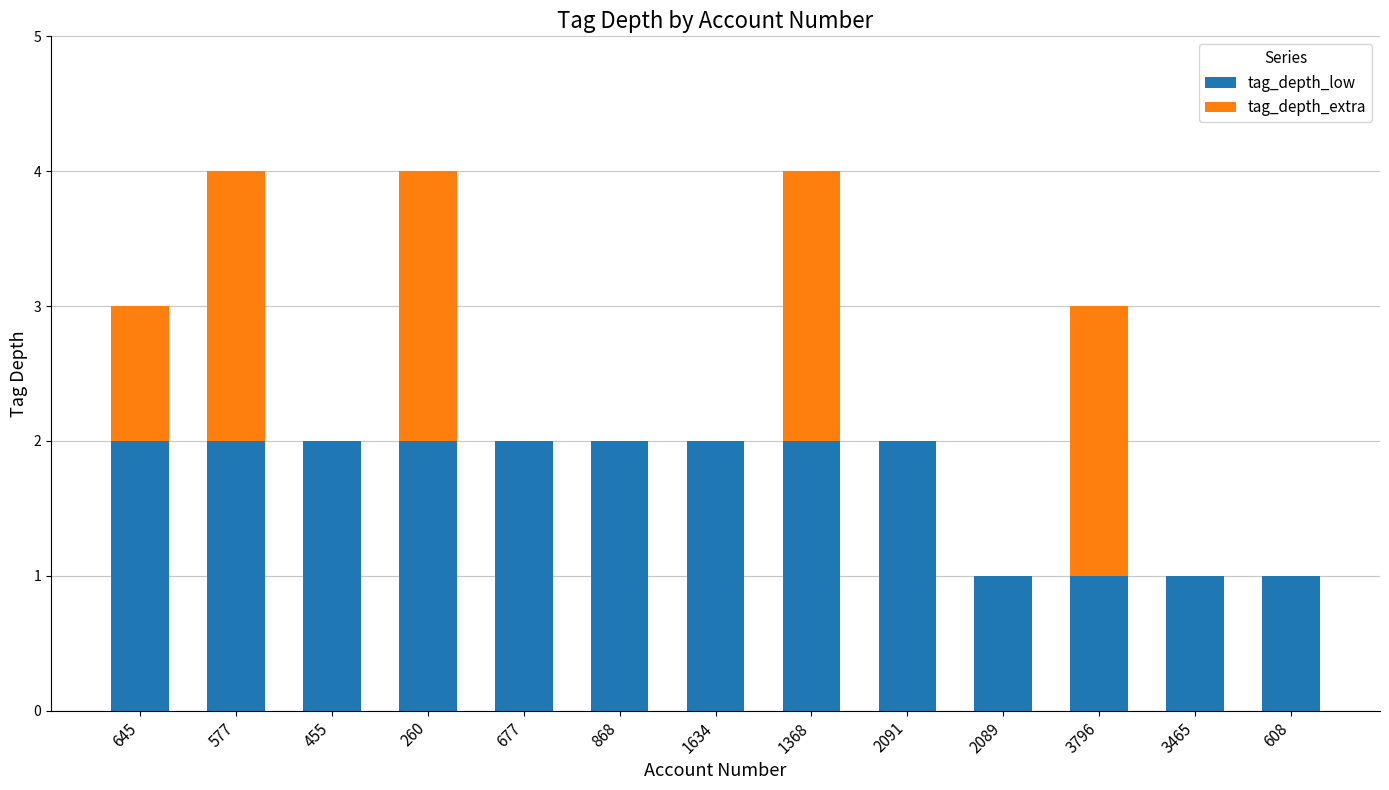

Is it true that tag_depth_low equals 1 at 868?

False